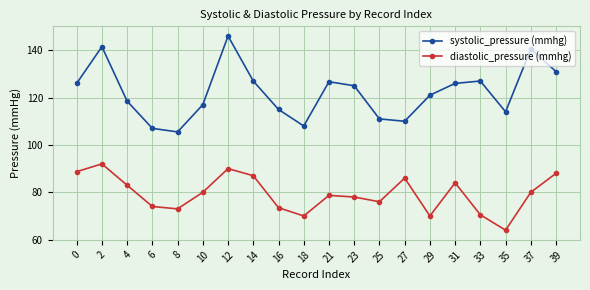

At how many categories does at least one series exceed 142?

1